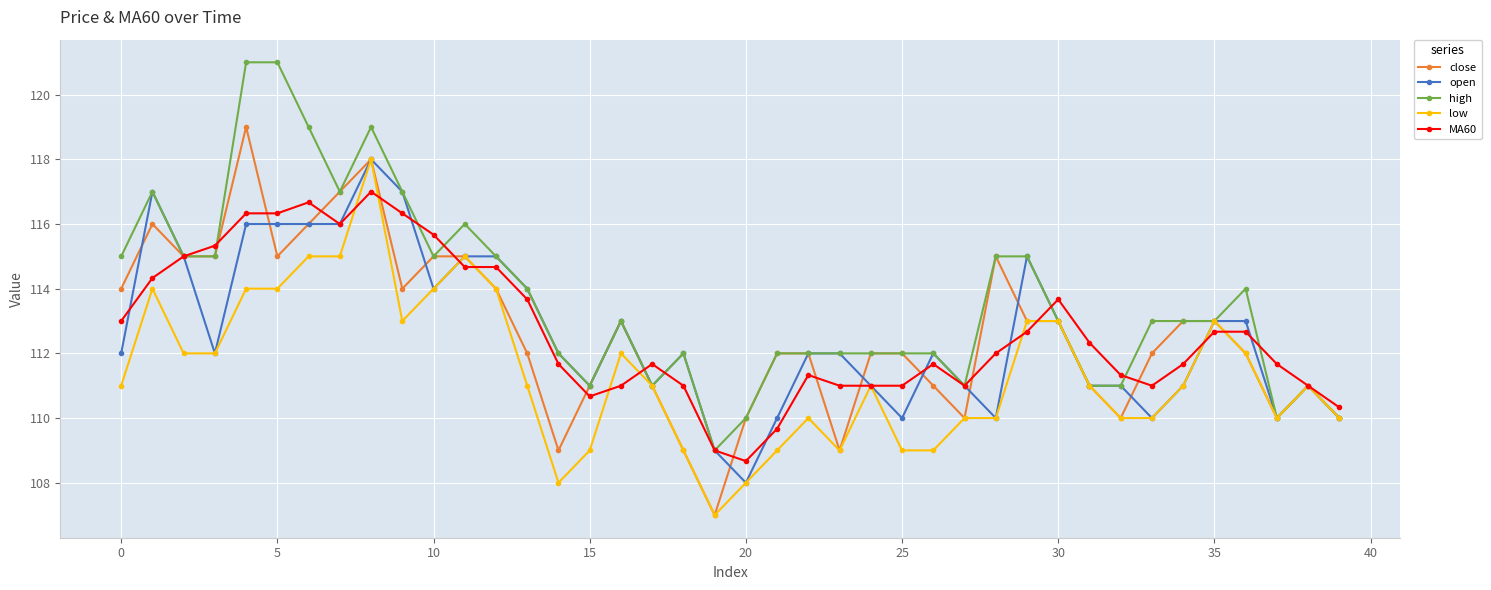

What is the average value of the low series?

111.4